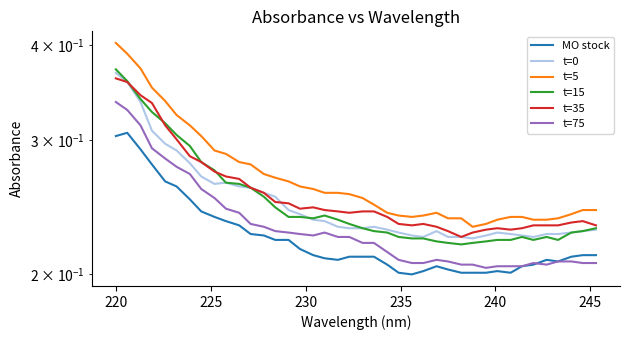

What are all the series names shown in the legend?

MO stock, t=0, t=5, t=15, t=35, t=75